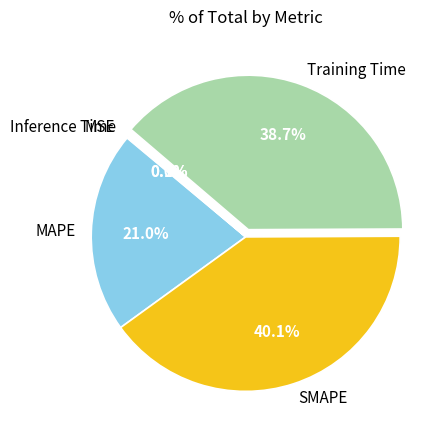

What is the largest slice in the pie chart?

SMAPE